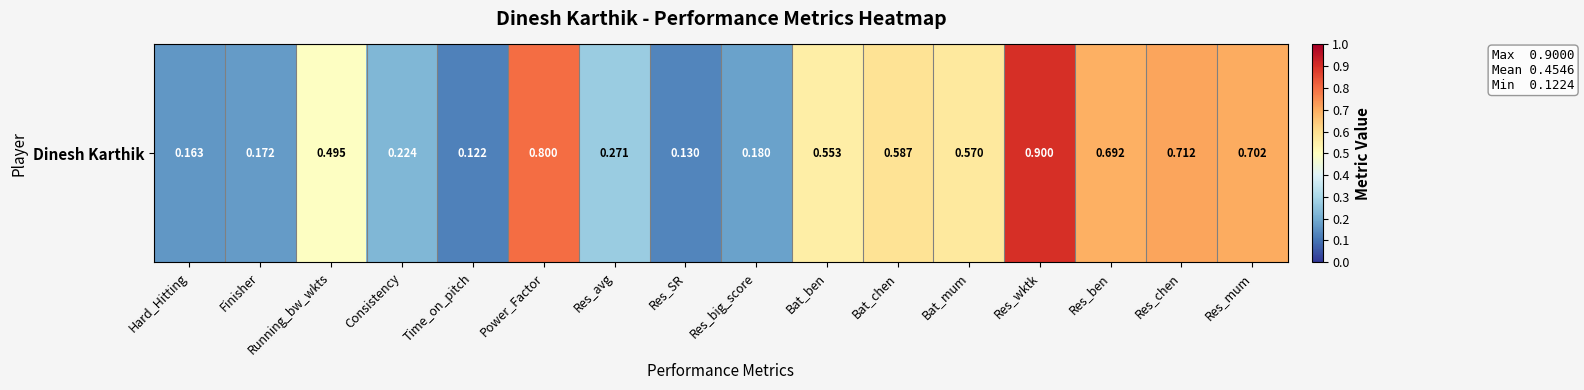

Reading left to right, what are all the values shown in this chart?

Hard_Hitting=0.2	Finisher=0.2	Running_bw_wkts=0.5	Consistency=0.2	Time_on_pitch=0.1	Power_Factor=0.8	Res_avg=0.3	Res_SR=0.1	Res_big_score=0.2	Bat_ben=0.6	Bat_chen=0.6	Bat_mum=0.6	Res_wktk=0.9	Res_ben=0.7	Res_chen=0.7	Res_mum=0.7